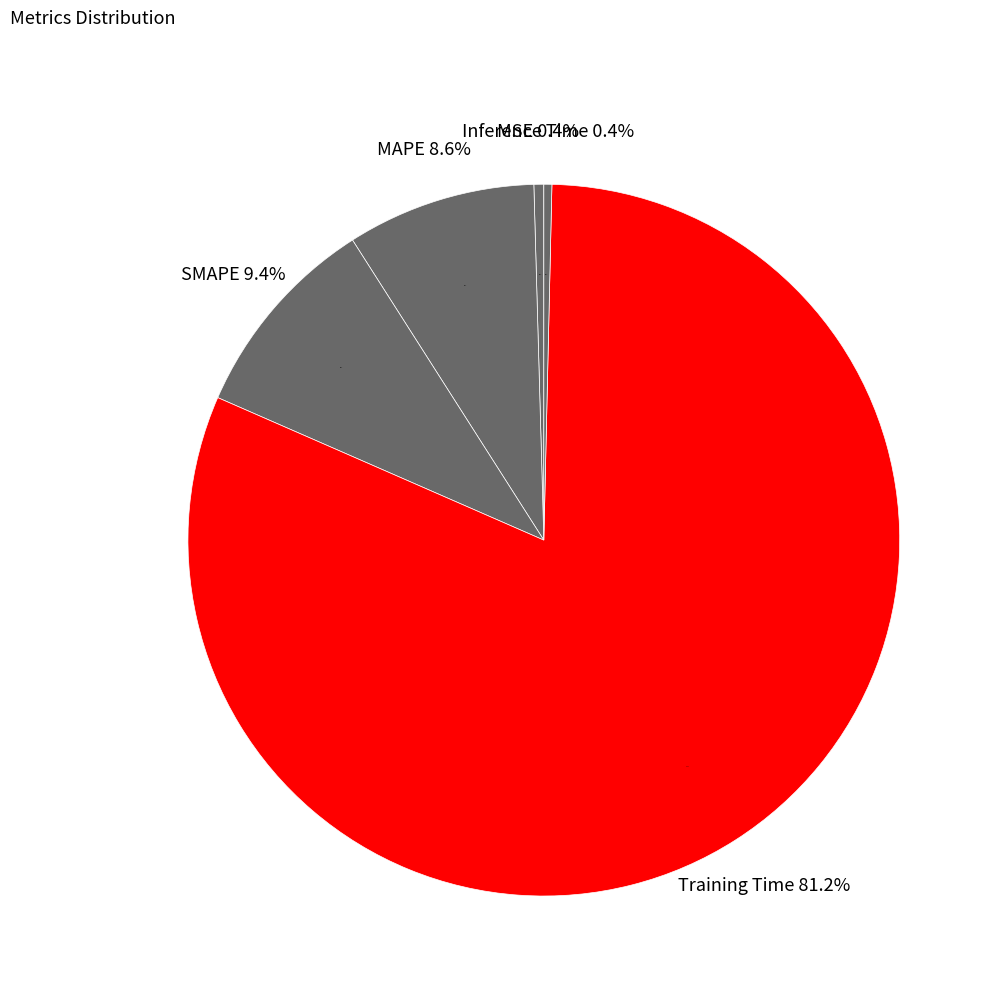

How many slices are in this pie chart?

5